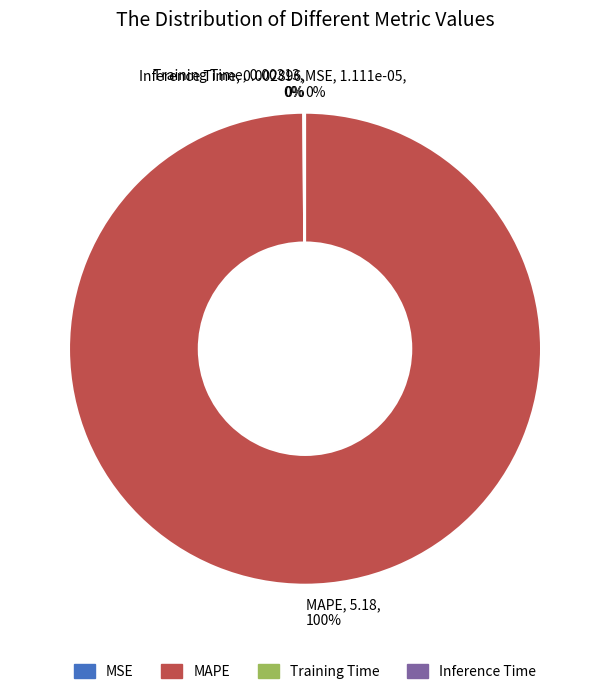

To the nearest percent, what is the average slice percentage?

25%